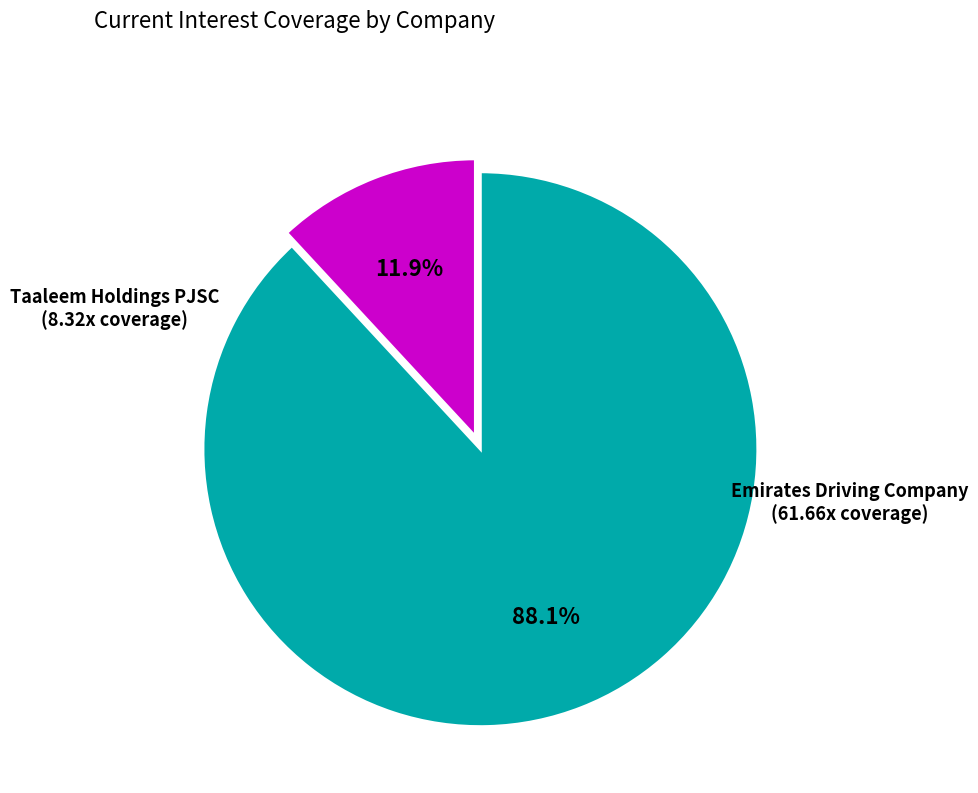

To the nearest percent, what is the average slice percentage?

50%